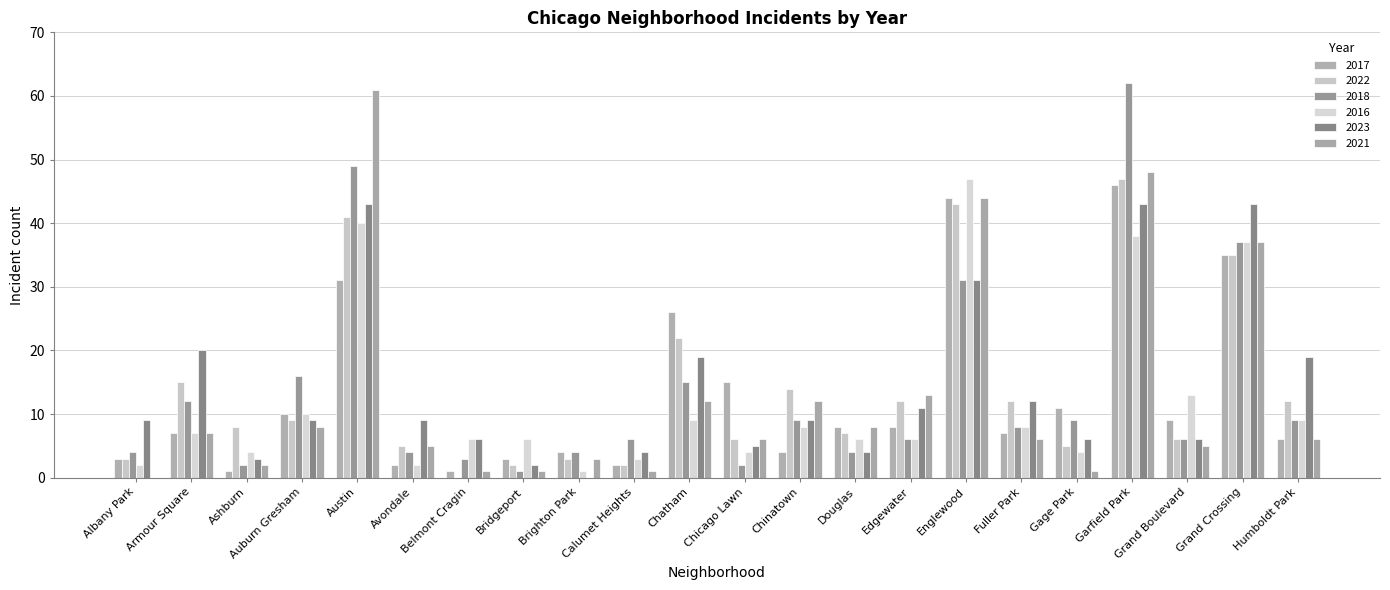

At which category does the chart reach its peak across all series?

Garfield Park